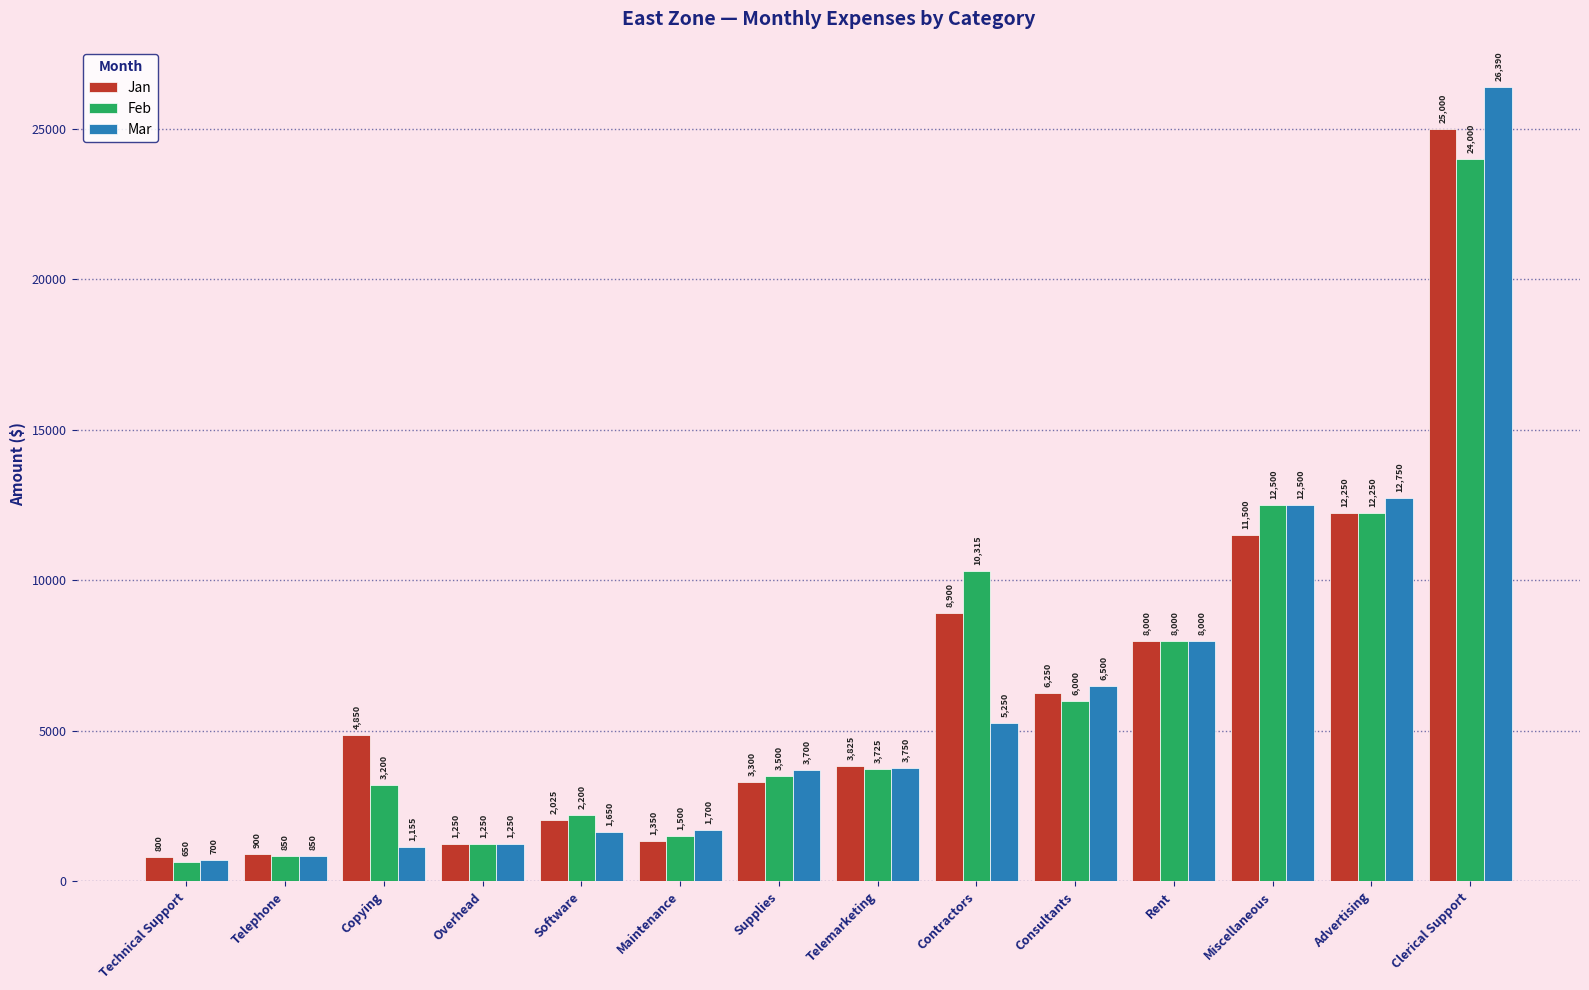

At Clerical Support, list the series in order from largest to smallest.

Mar, Jan, Feb